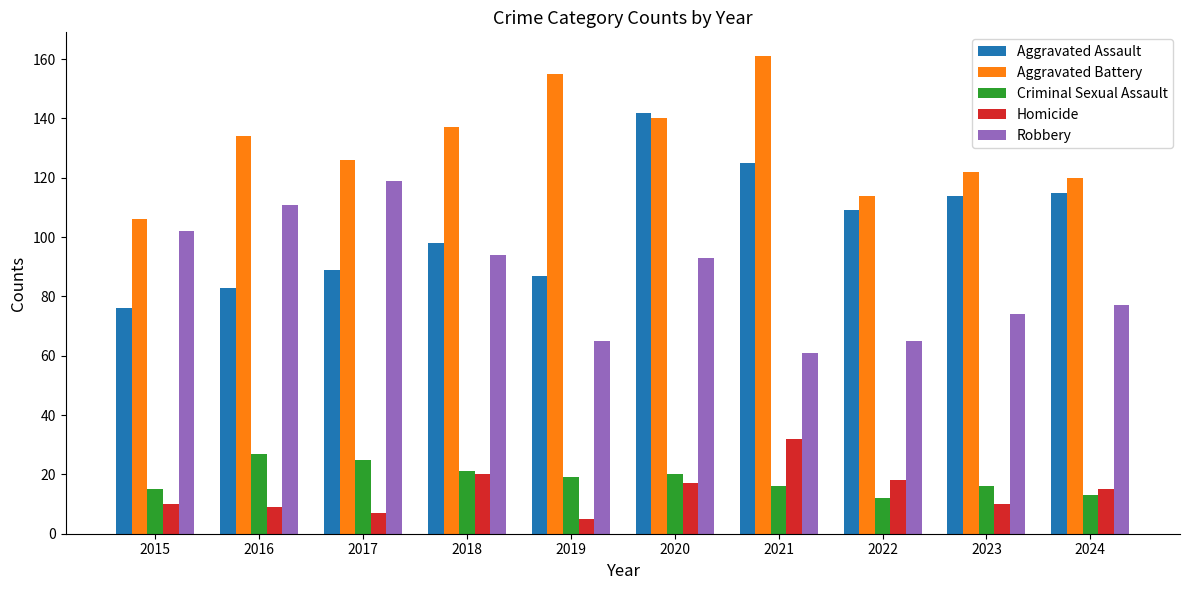

At which label is Aggravated Assault closest to 109?

2022